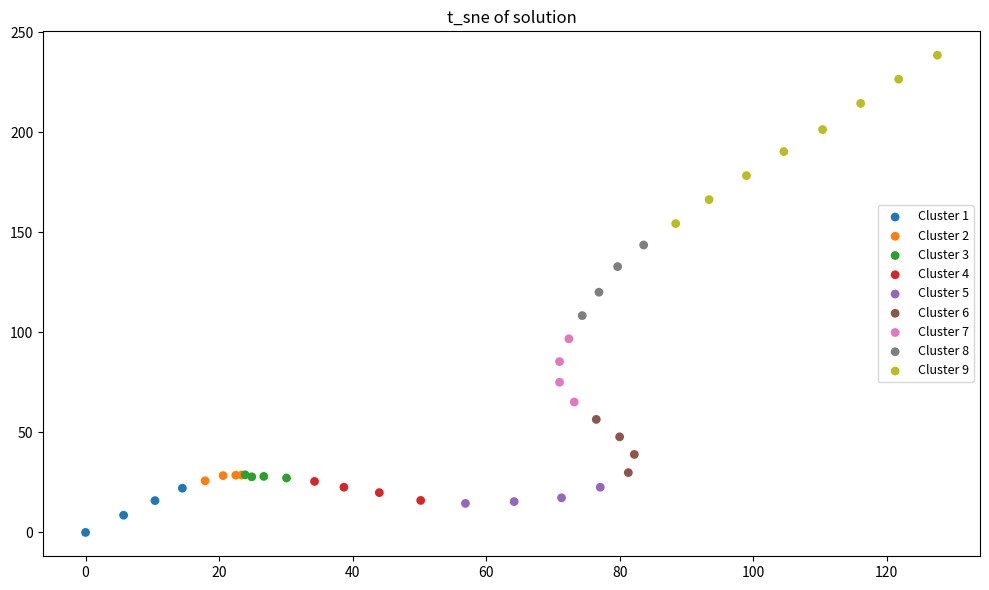

Which series reaches the minimum Y coordinate?

Cluster 1